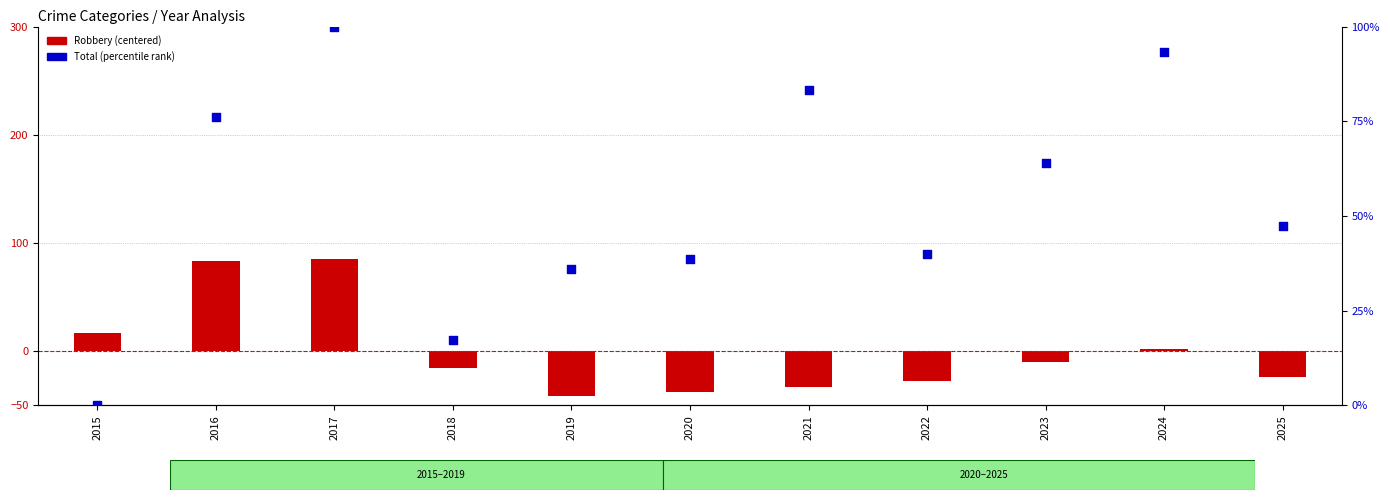

At which category is the sum across all series the highest?

2017